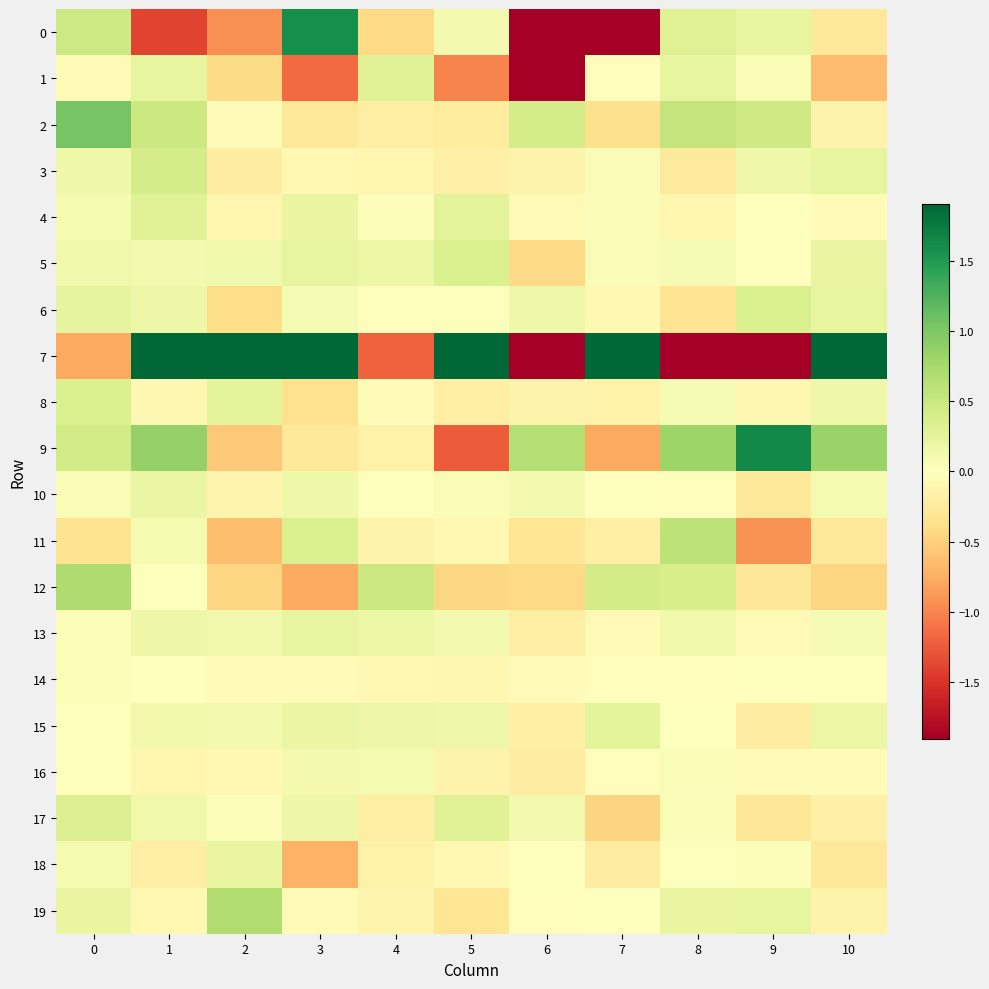

Rank the series at 7 from lowest to highest value.

0, 9, 17, 2, 18, 11, 8, 6, 13, 14, 16, 1, 19, 10, 5, 4, 3, 15, 12, 7